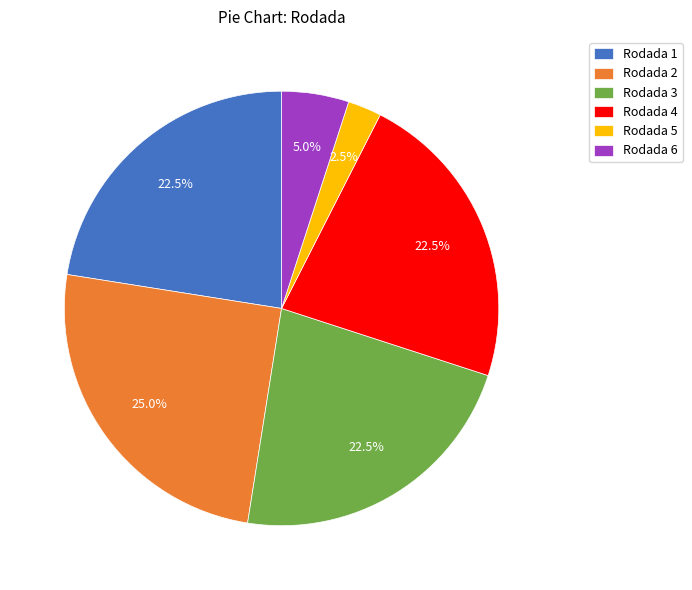

Is Rodada 4 the majority of the pie?

No